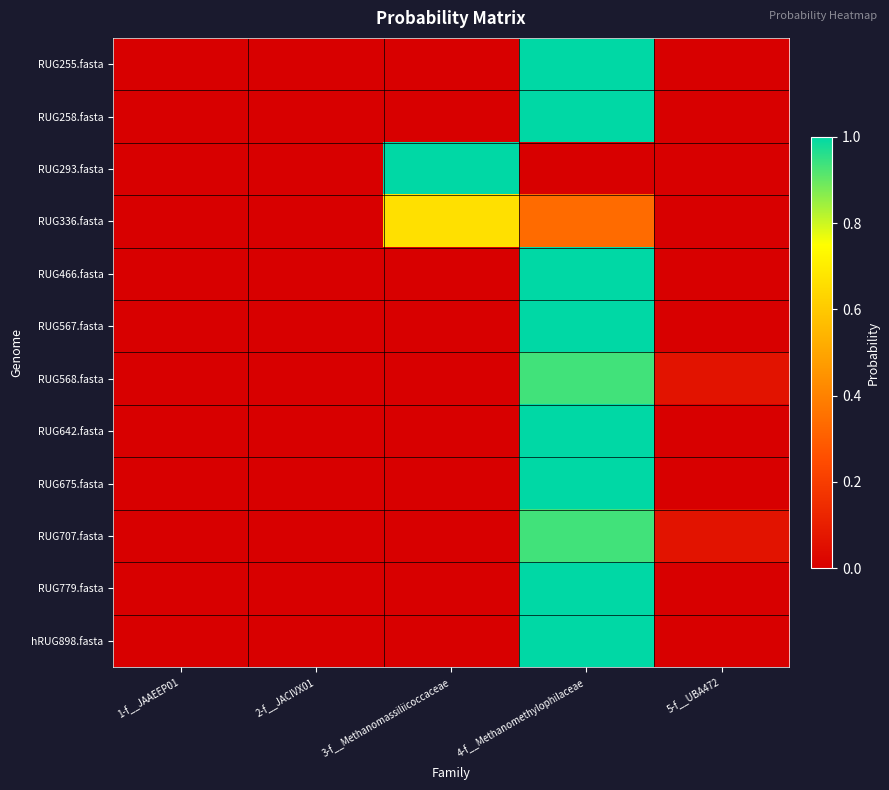

Reading left to right, what are all the values shown in this chart?

RUG255.fasta: 1-f__JAAEEP01=0.0	2-f__JACIVX01=0.0	3-f__Methanomassiliicoccaceae=0.0	4-f__Methanomethylophilaceae=1.0	5-f__UBA472=0.0
RUG258.fasta: 1-f__JAAEEP01=0.0	2-f__JACIVX01=0.0	3-f__Methanomassiliicoccaceae=0.0	4-f__Methanomethylophilaceae=1.0	5-f__UBA472=0.0
RUG293.fasta: 1-f__JAAEEP01=0.0	2-f__JACIVX01=0.0	3-f__Methanomassiliicoccaceae=1.0	4-f__Methanomethylophilaceae=0.0	5-f__UBA472=0.0
RUG336.fasta: 1-f__JAAEEP01=0.0	2-f__JACIVX01=0.0	3-f__Methanomassiliicoccaceae=0.7	4-f__Methanomethylophilaceae=0.3	5-f__UBA472=0.0
RUG466.fasta: 1-f__JAAEEP01=0.0	2-f__JACIVX01=0.0	3-f__Methanomassiliicoccaceae=0.0	4-f__Methanomethylophilaceae=1.0	5-f__UBA472=0.0
RUG567.fasta: 1-f__JAAEEP01=0.0	2-f__JACIVX01=0.0	3-f__Methanomassiliicoccaceae=0.0	4-f__Methanomethylophilaceae=1.0	5-f__UBA472=0.0
RUG568.fasta: 1-f__JAAEEP01=0.0	2-f__JACIVX01=0.0	3-f__Methanomassiliicoccaceae=0.0	4-f__Methanomethylophilaceae=0.9	5-f__UBA472=0.1
RUG642.fasta: 1-f__JAAEEP01=0.0	2-f__JACIVX01=0.0	3-f__Methanomassiliicoccaceae=0.0	4-f__Methanomethylophilaceae=1.0	5-f__UBA472=0.0
RUG675.fasta: 1-f__JAAEEP01=0.0	2-f__JACIVX01=0.0	3-f__Methanomassiliicoccaceae=0.0	4-f__Methanomethylophilaceae=1.0	5-f__UBA472=0.0
RUG707.fasta: 1-f__JAAEEP01=0.0	2-f__JACIVX01=0.0	3-f__Methanomassiliicoccaceae=0.0	4-f__Methanomethylophilaceae=0.9	5-f__UBA472=0.1
RUG779.fasta: 1-f__JAAEEP01=0.0	2-f__JACIVX01=0.0	3-f__Methanomassiliicoccaceae=0.0	4-f__Methanomethylophilaceae=1.0	5-f__UBA472=0.0
hRUG898.fasta: 1-f__JAAEEP01=0.0	2-f__JACIVX01=0.0	3-f__Methanomassiliicoccaceae=0.0	4-f__Methanomethylophilaceae=1.0	5-f__UBA472=0.0